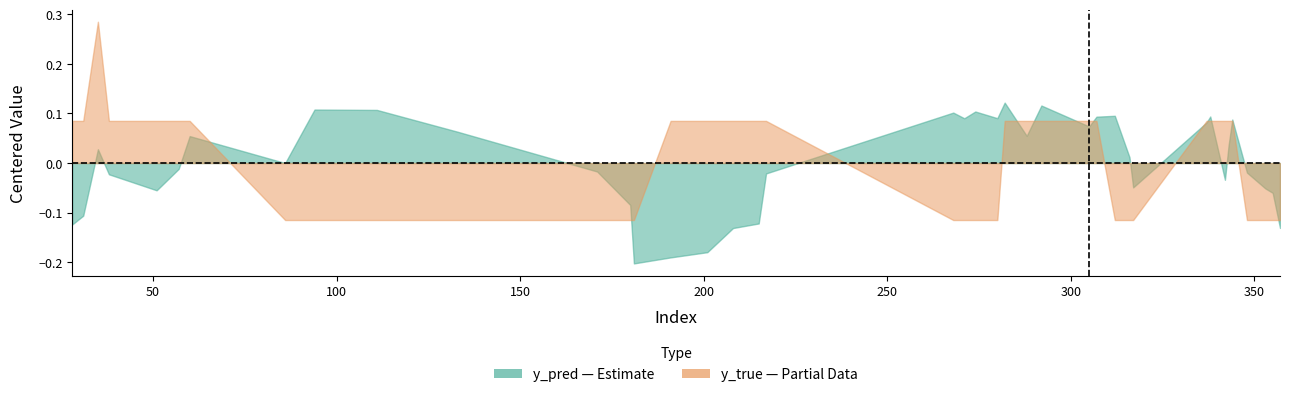

At how many categories does at least one series exceed 0?

40